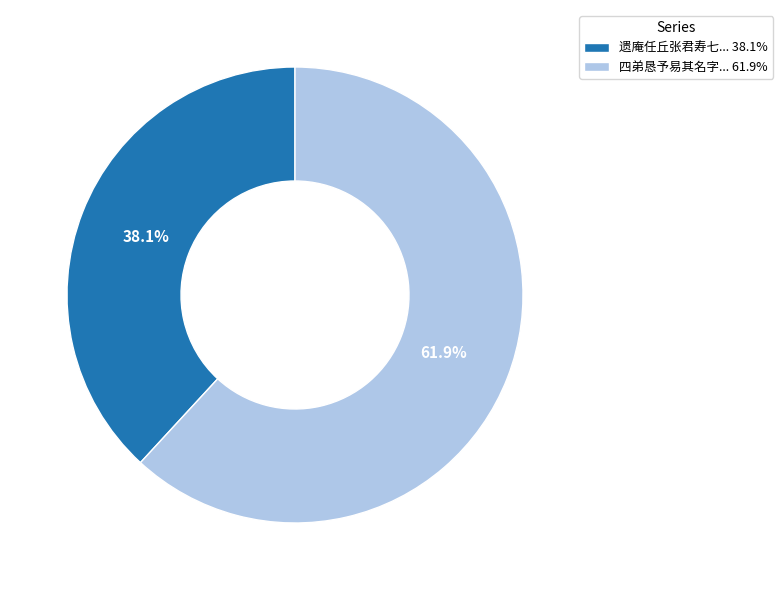

Which has a higher value, 遗庵任丘张君寿七... 38.1% or 四弟恳予易其名字... 61.9%?

四弟恳予易其名字... 61.9%